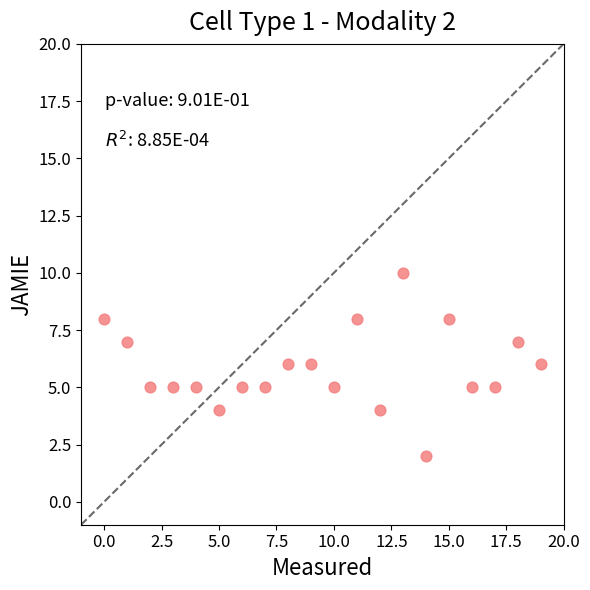

What is the range of Y values (max minus min)?

8